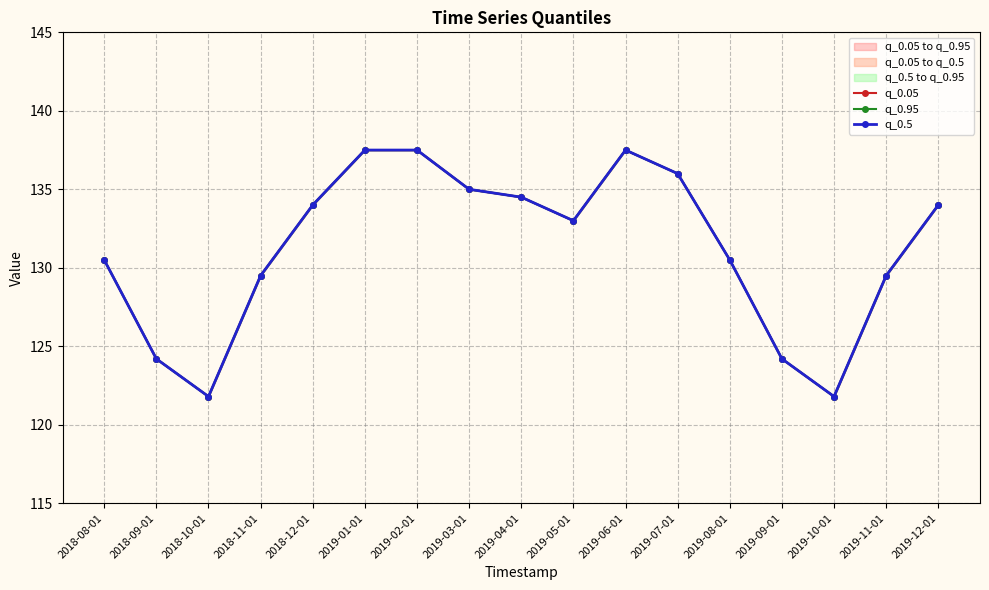

What is the sum of all q_0.05 values?

2231.0